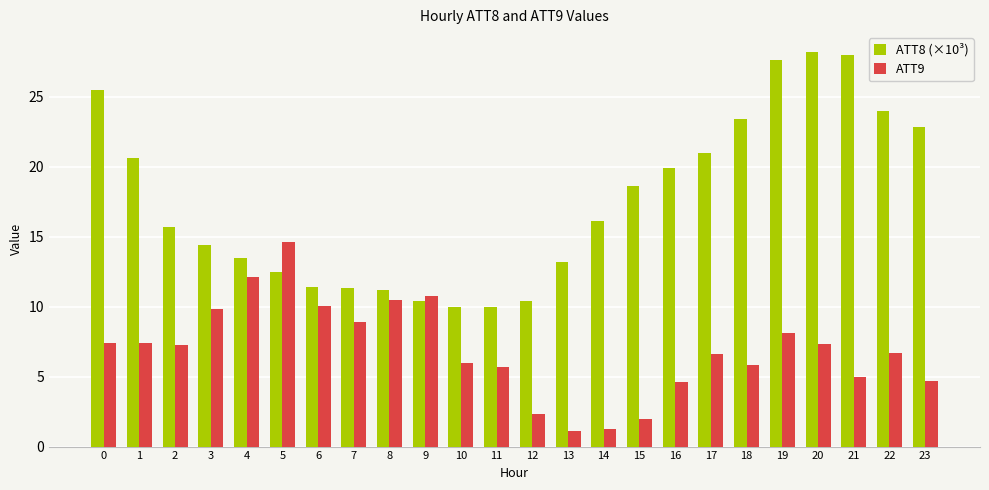

What is the total value across all series at 18?

29.2